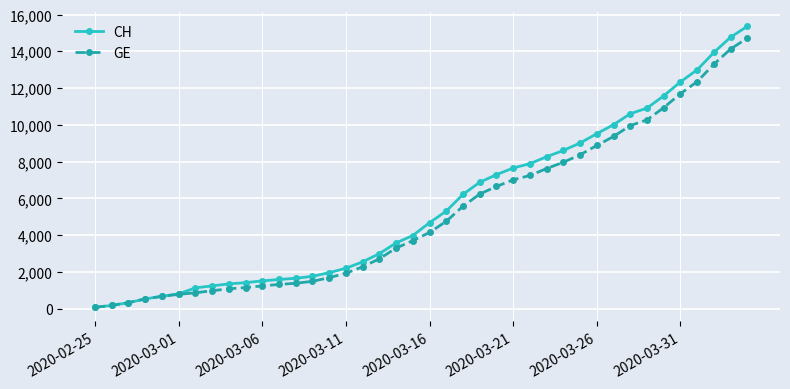

Which series has the largest range (max minus min)?

CH